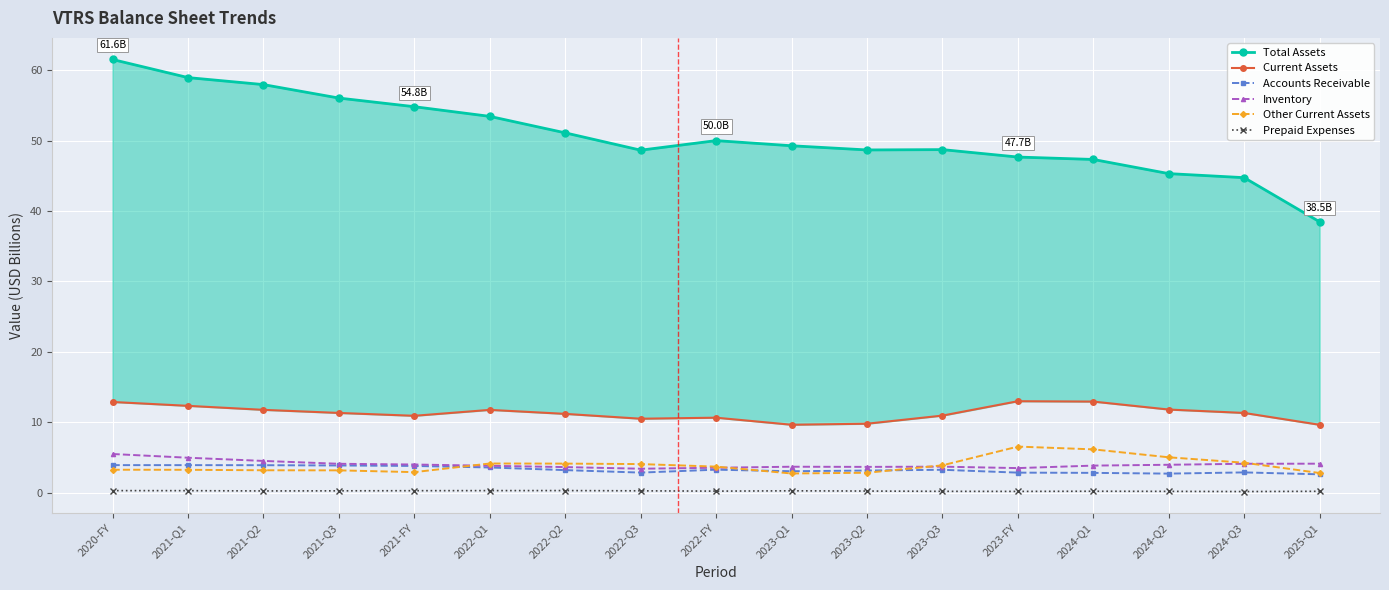

True or false: Inventory has a value of 4.7 at 2023-FY.

False